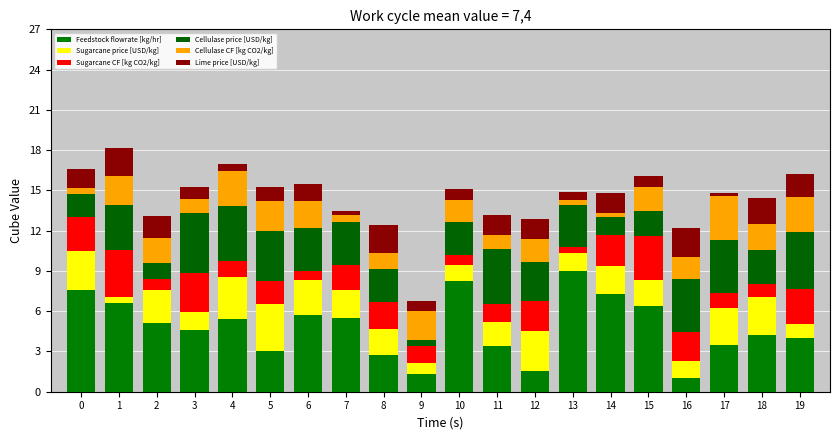

Where does the Cellulase CF [kg CO2/kg] series first go above 1?

1